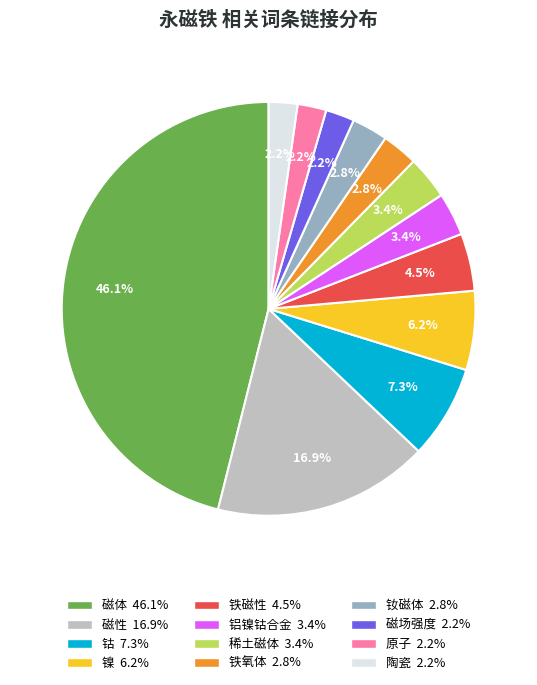

Is it true that 钴 is 1% of the pie?

False